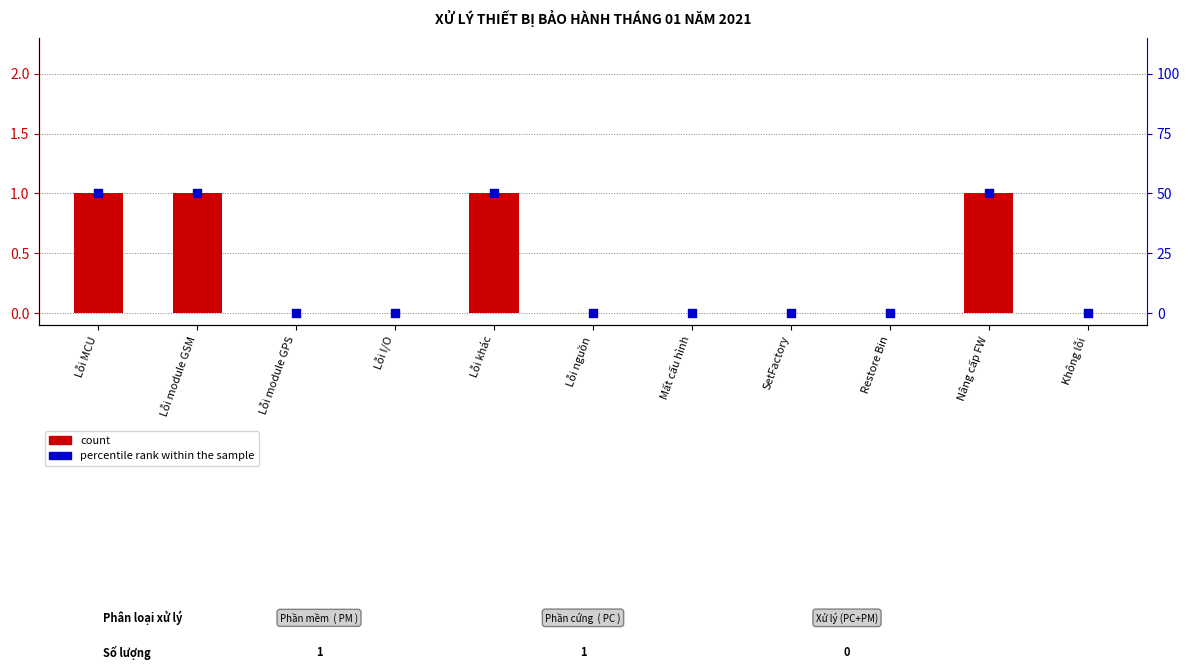

Which series has the largest total across all categories?

percentile rank within the sample